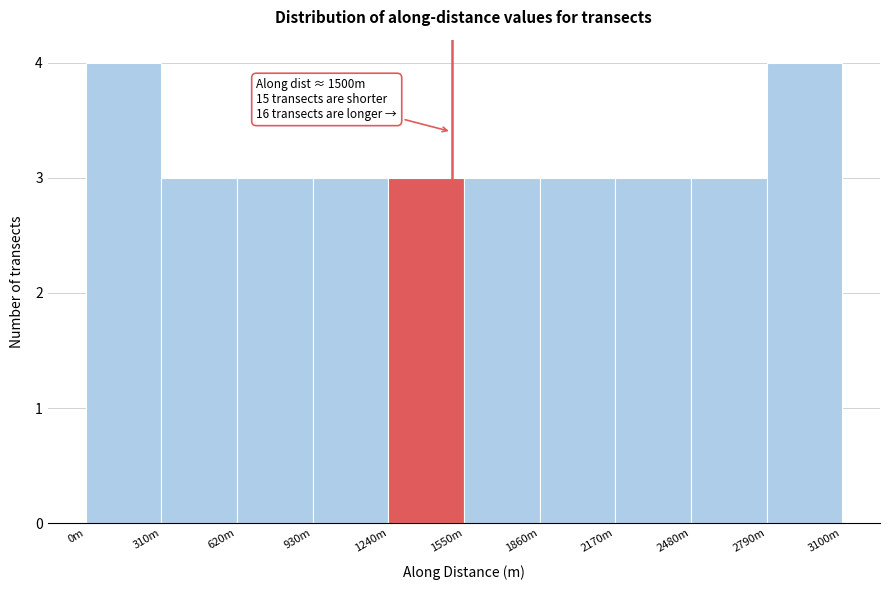

Reading left to right, list all the values displayed in this chart.

4	3	3	3	3	3	3	3	3	4